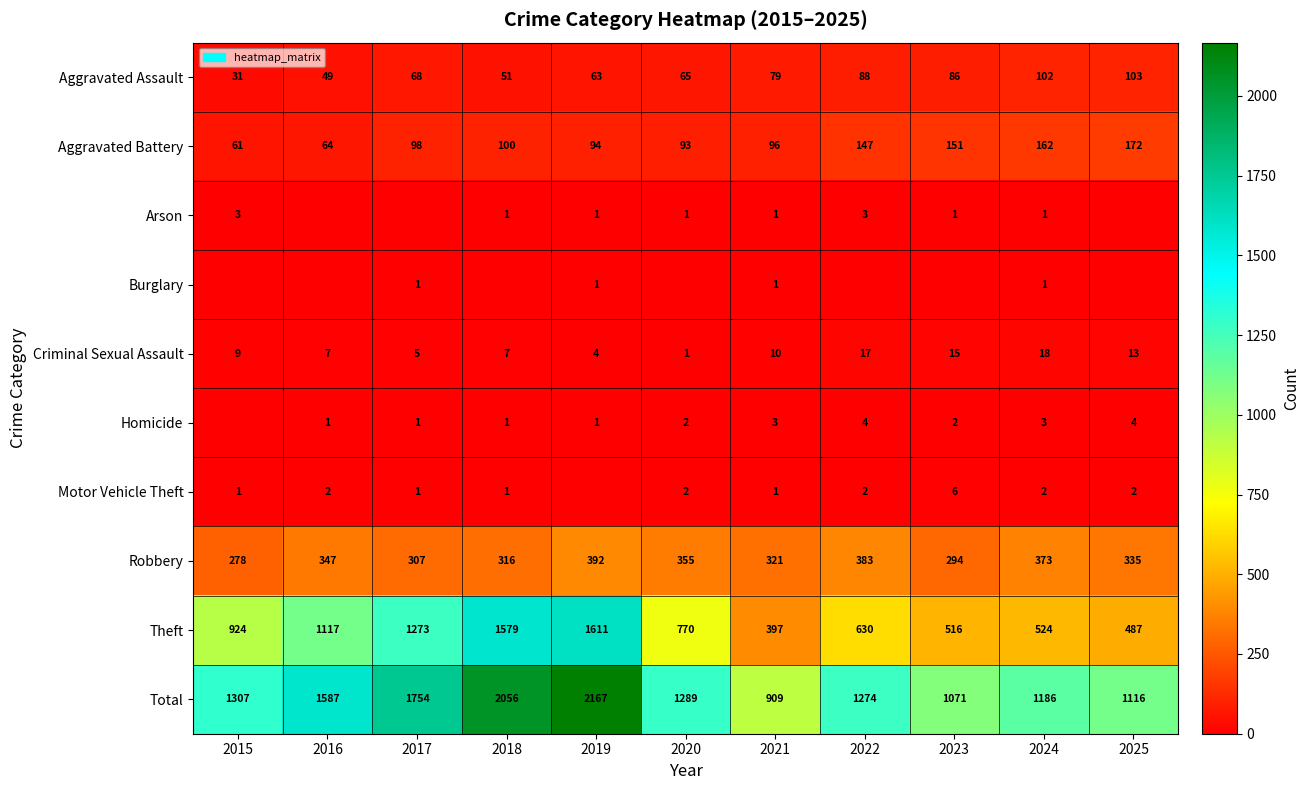

List the labels in order of Total value, largest first.

2019, 2018, 2017, 2016, 2015, 2020, 2022, 2024, 2025, 2023, 2021